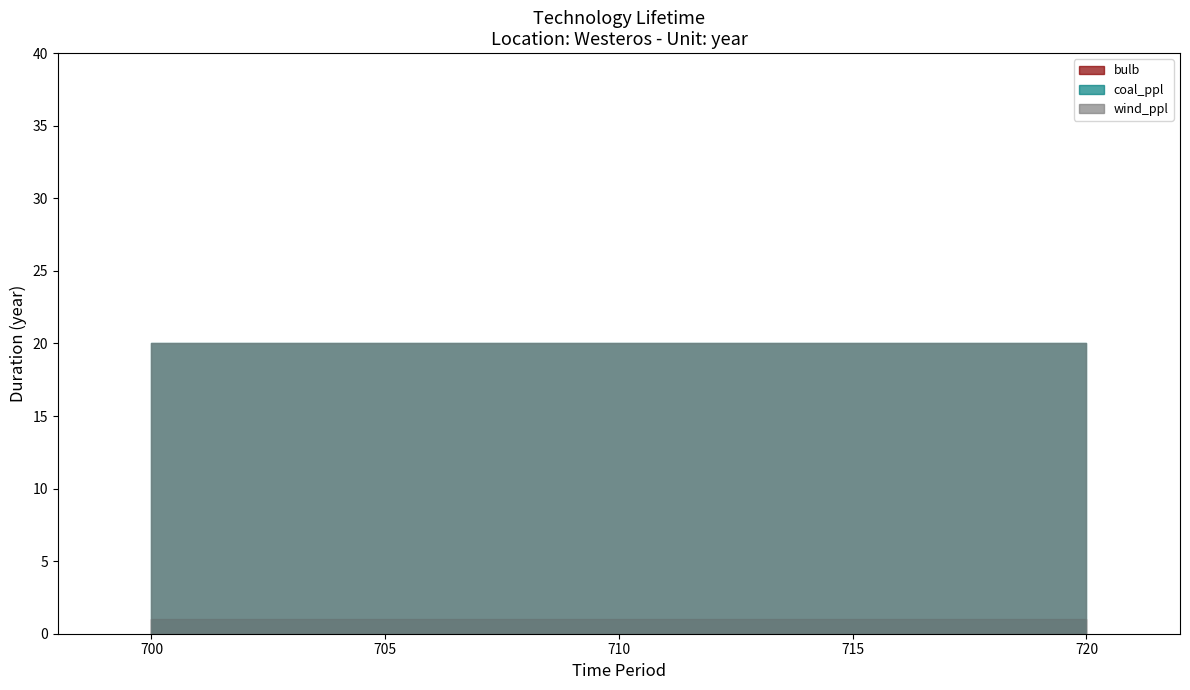

Reading right to left, list all the values displayed in this chart.

bulb: 720=1	710=1	700=1
coal_ppl: 720=20	710=20	700=20
wind_ppl: 720=20	710=20	700=20